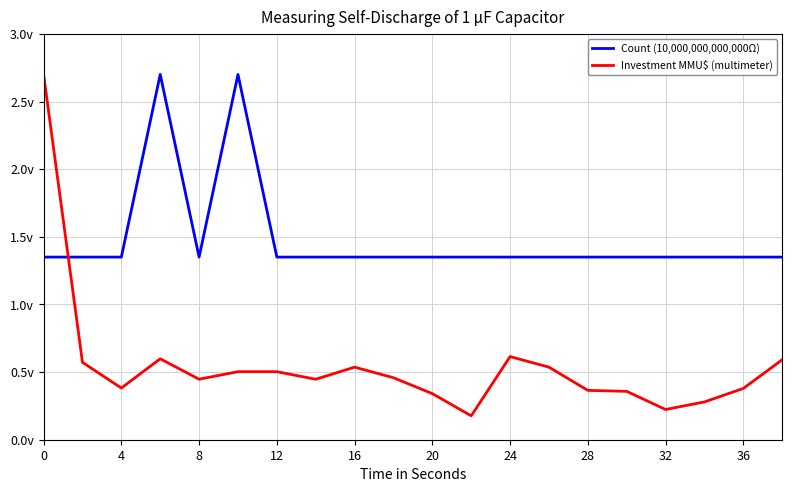

What are all the series names shown in the legend?

Count (10,000,000,000,000Ω), Investment MMU$ (multimeter)